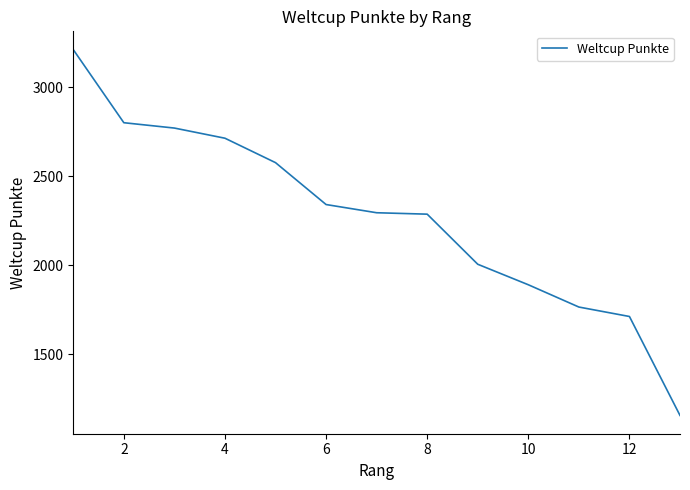

What is the difference between the maximum and minimum values?

2052